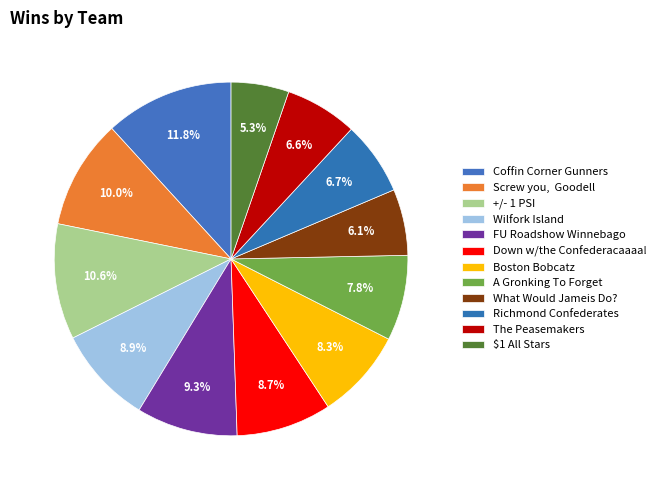

To the nearest percent, what is the combined percentage of What Would Jameis Do? and Wilfork Island?

15%